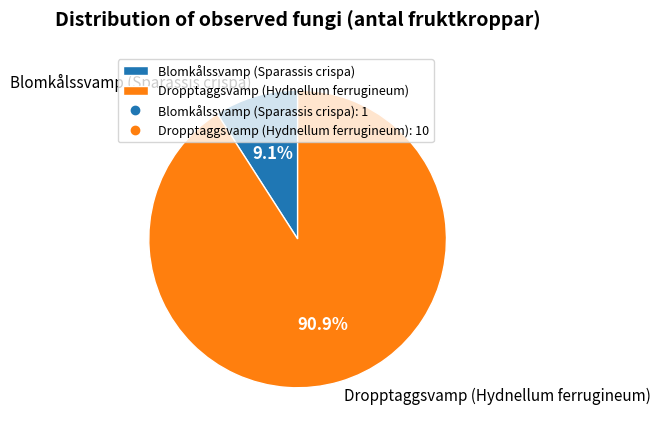

Is there a majority slice in this chart?

Yes